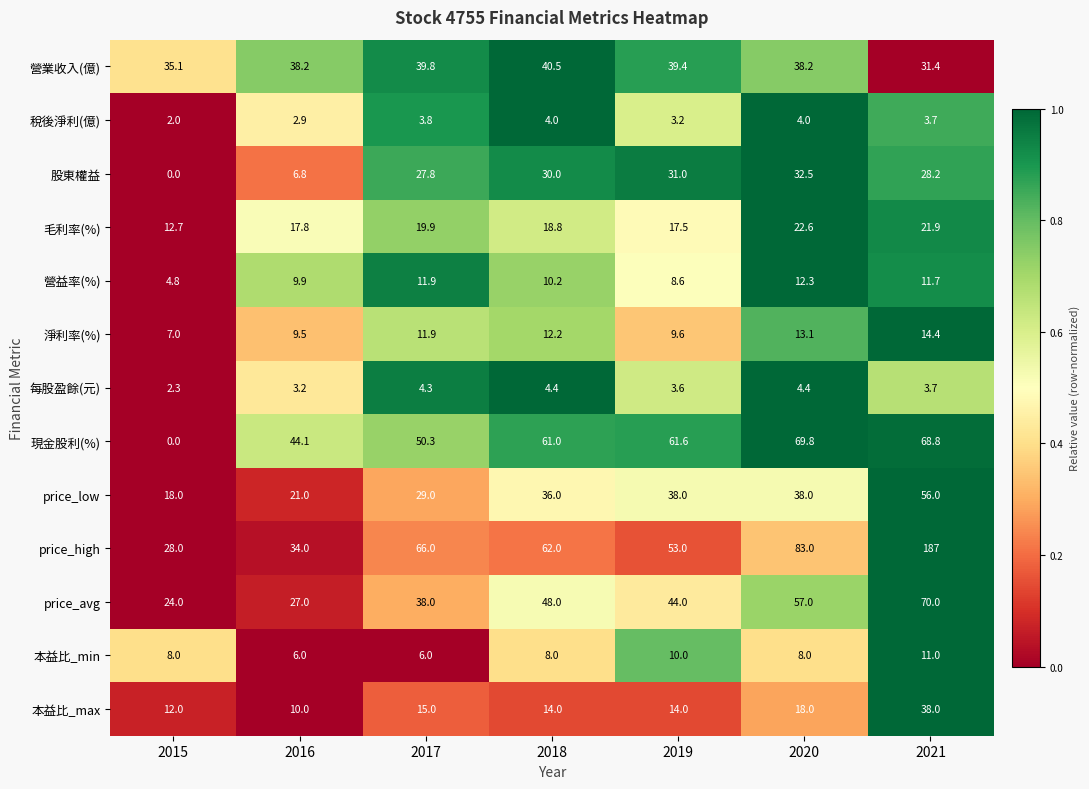

What is the difference between the price_low values at 2015 and 2016?

3.0